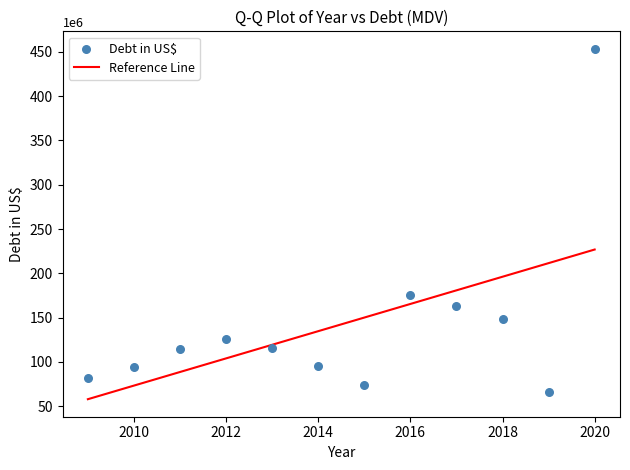

What is the average Y value?

142411766